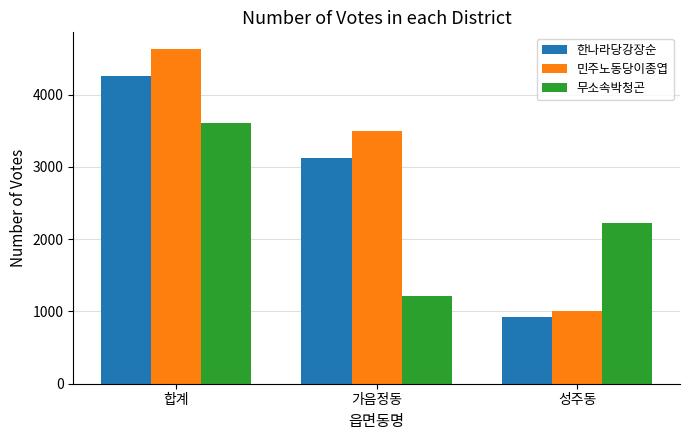

What is the difference between the 한나라당강장순 values at 합계 and 성주동?

3336